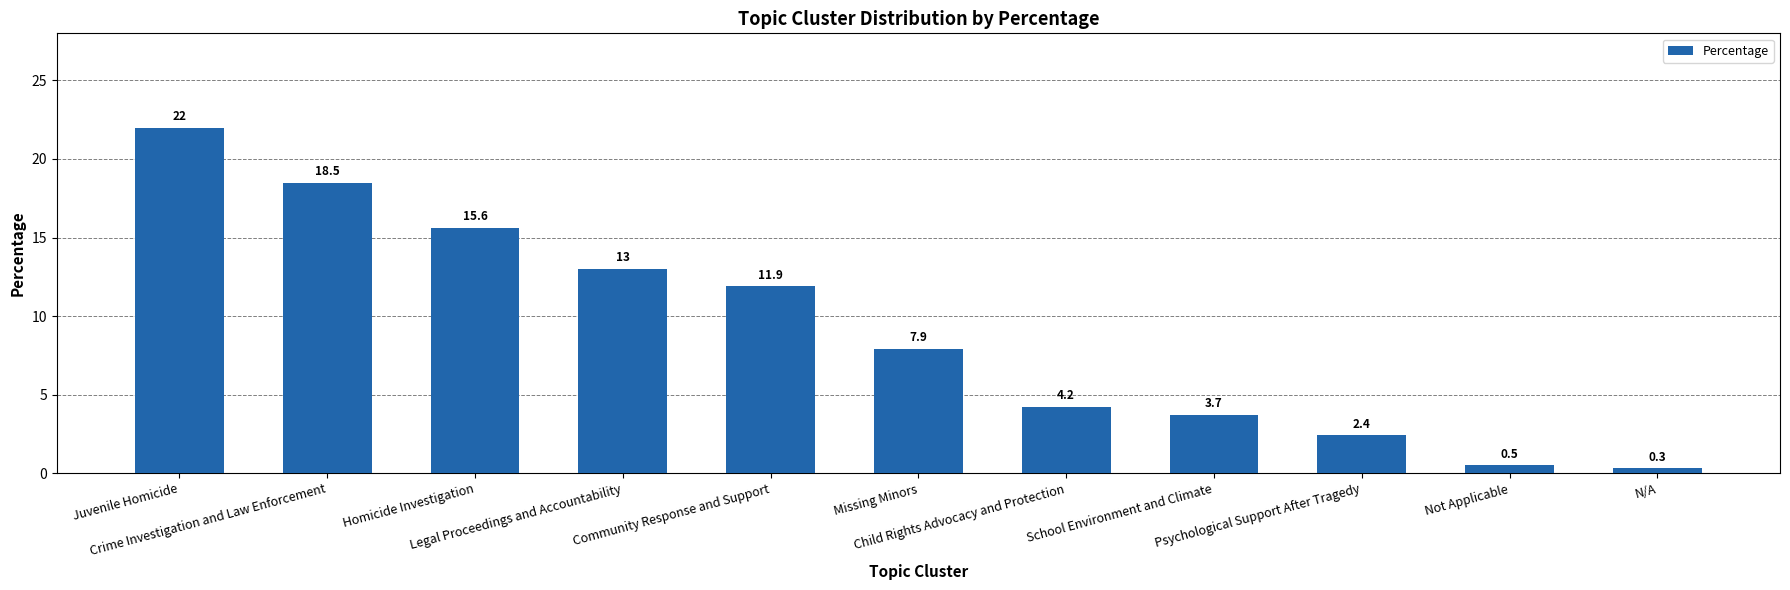

Count the number of data series in this chart.

1